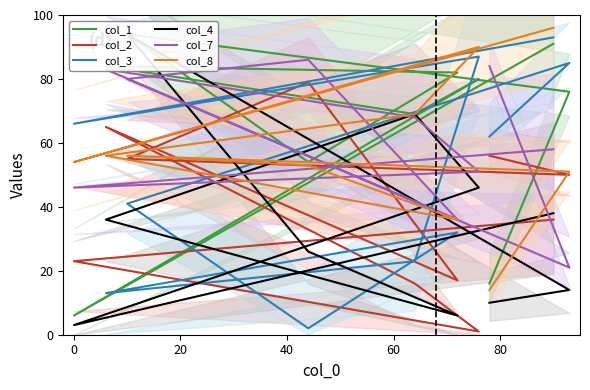

Which series has the largest range (max minus min)?

col_3